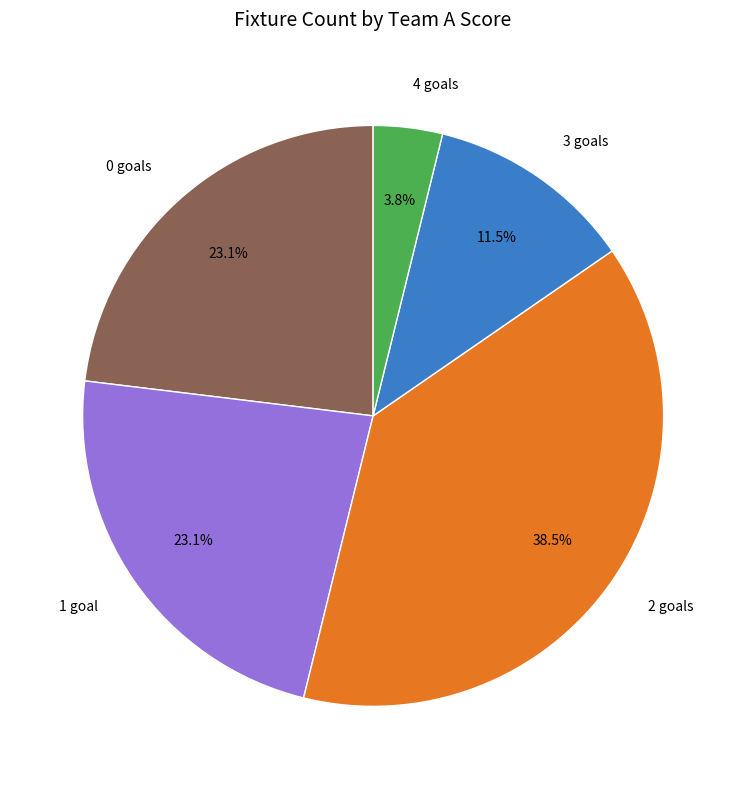

Is there any slice that represents more than half of the pie?

No